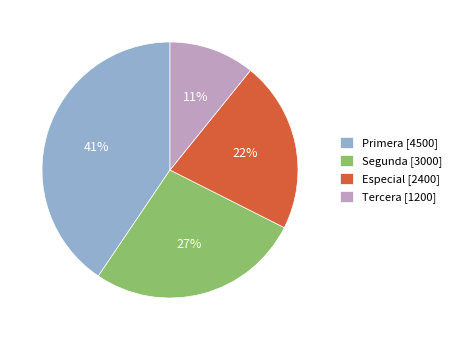

True or false: Tercera accounts for 11% of the total.

True